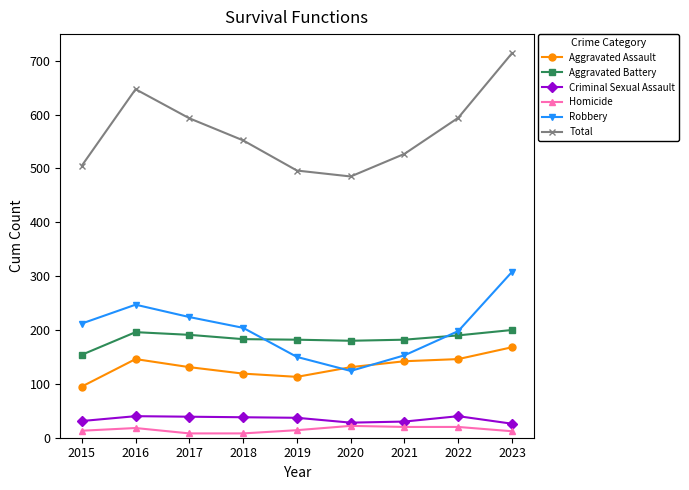

At which category is the sum across all series the highest?

2023